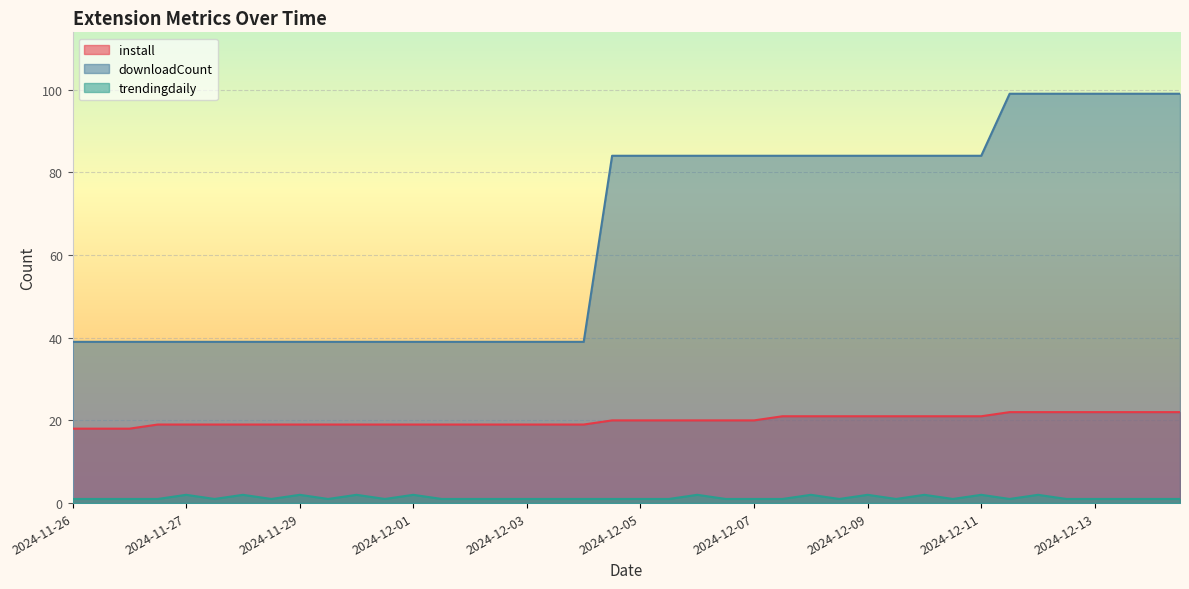

Rank the series by their maximum value, from highest to lowest.

downloadCount, install, trendingdaily